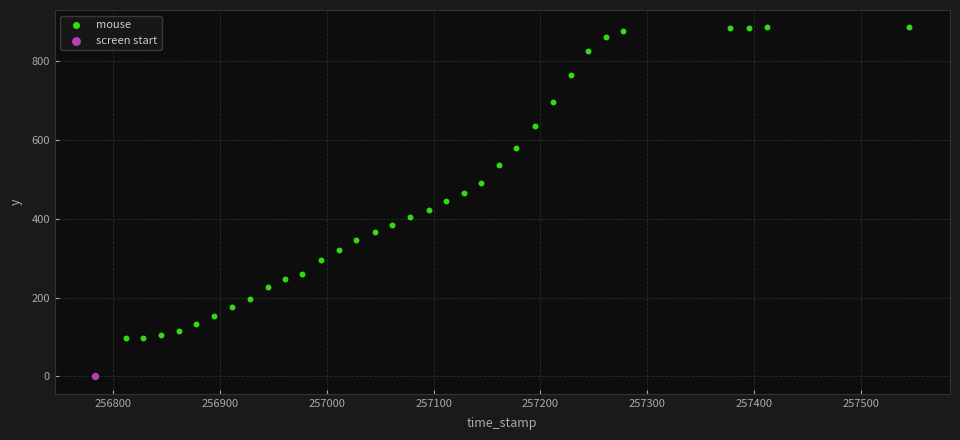

What are all the series names shown in the legend?

mouse, screen start